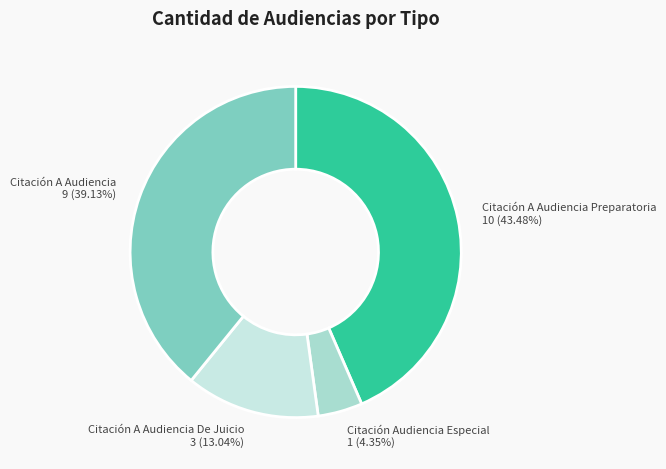

Count the number of slices in the pie.

4